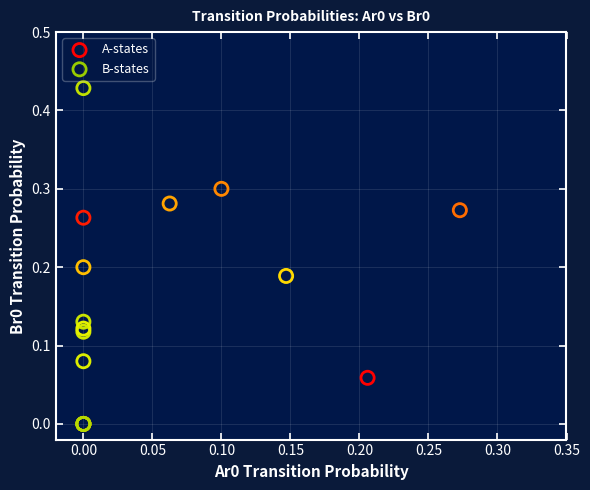

Which series reaches the maximum Y coordinate?

B-states